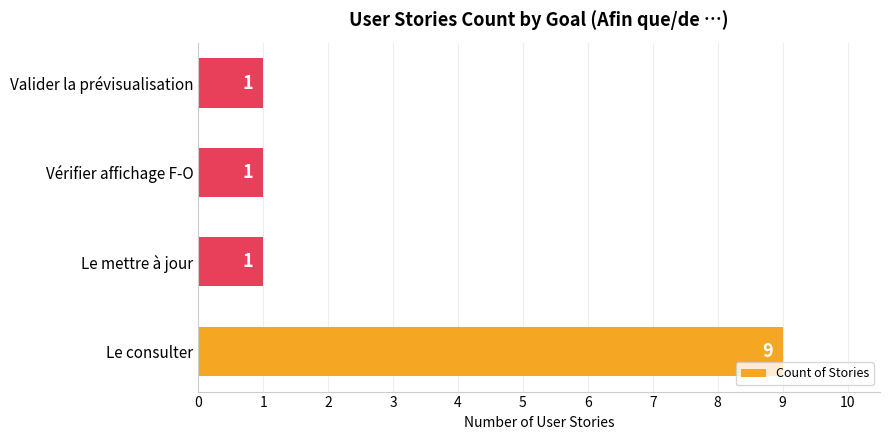

How many categories are shown in the chart?

4